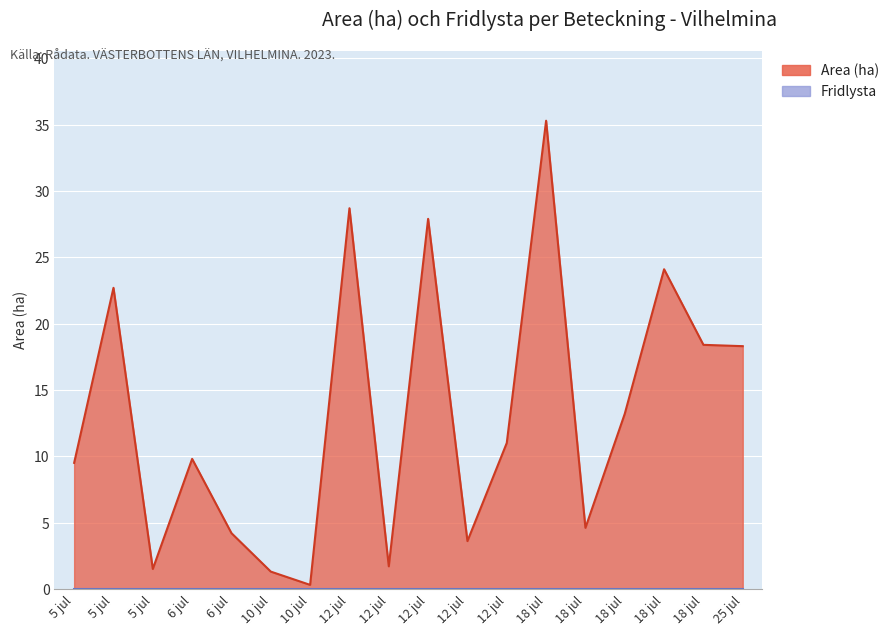

How many categories are shown in the chart?

18